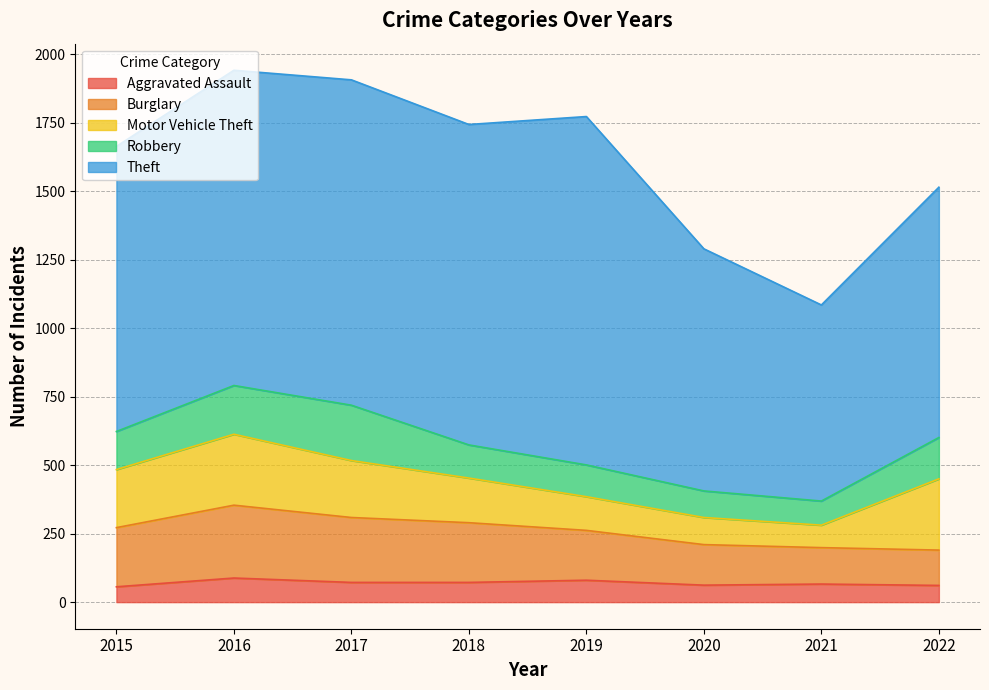

True or false: Theft and Aggravated Assault intersect in this chart.

False